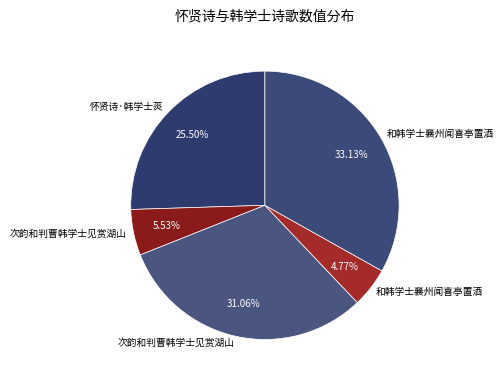

How many segments does this pie chart have?

5